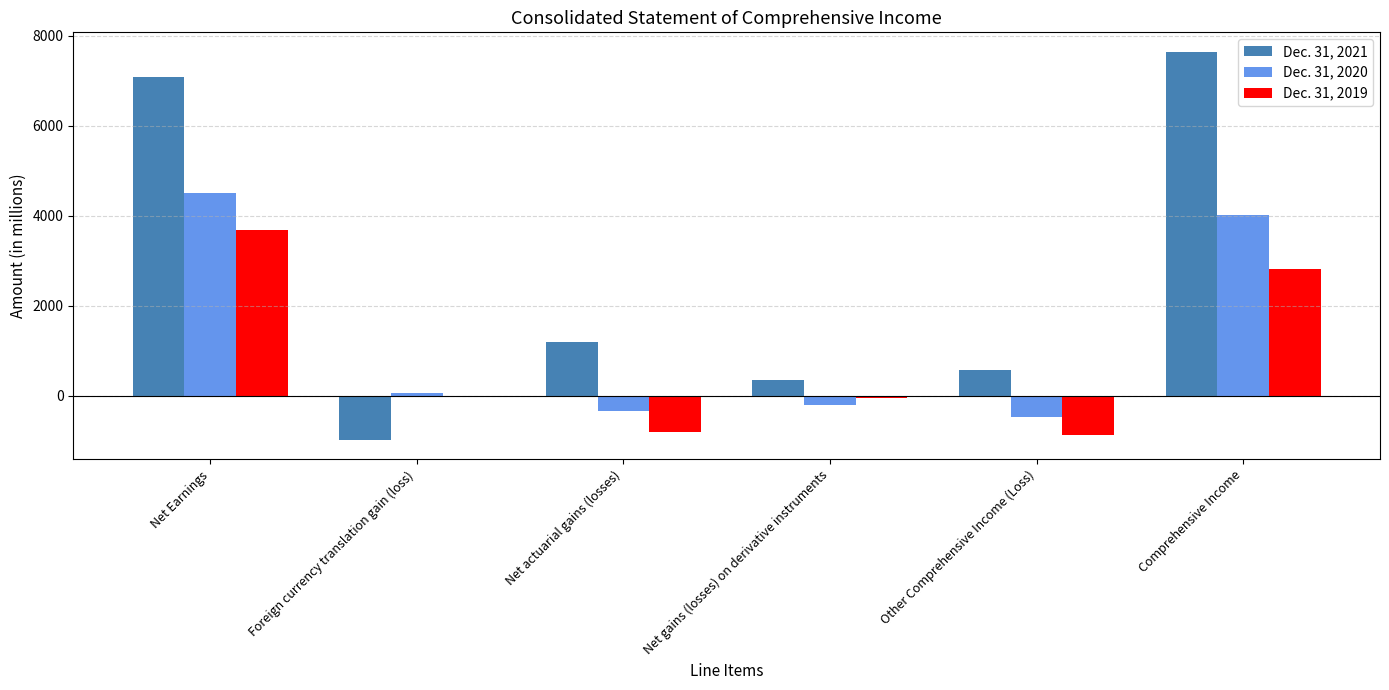

Count the number of data series in this chart.

3